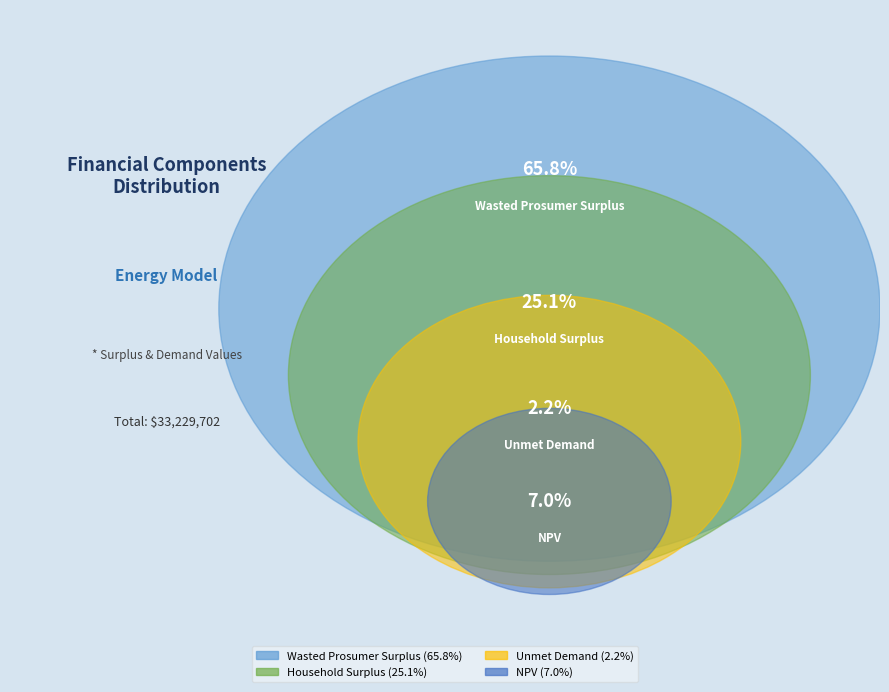

How many slices are in this pie chart?

4